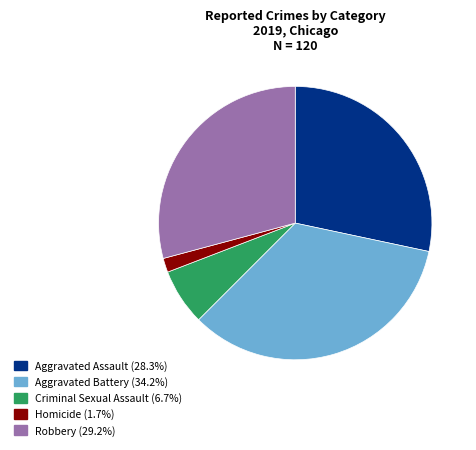

Do Homicide (1.7%) and Criminal Sexual Assault (6.7%) together represent more than half of the pie?

No